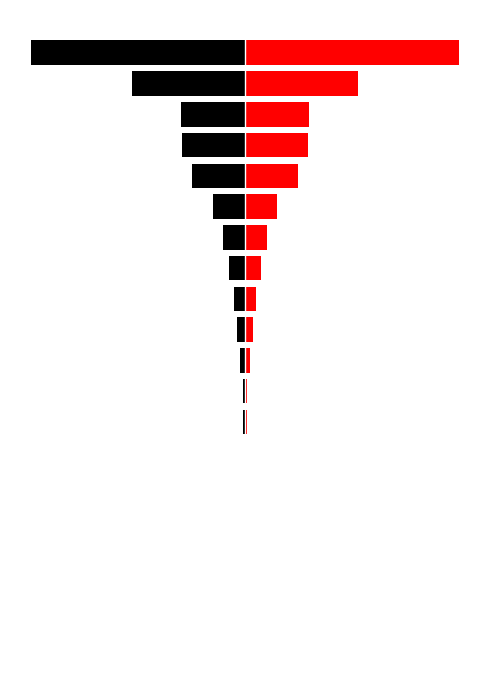

Rank the series by their maximum value, from lowest to highest.

col_1_left, col_1